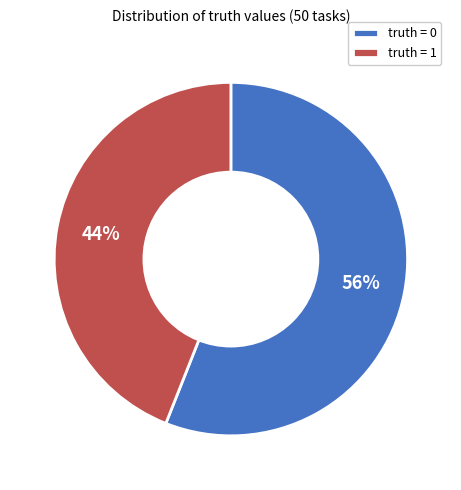

How many slices are in this pie chart?

2